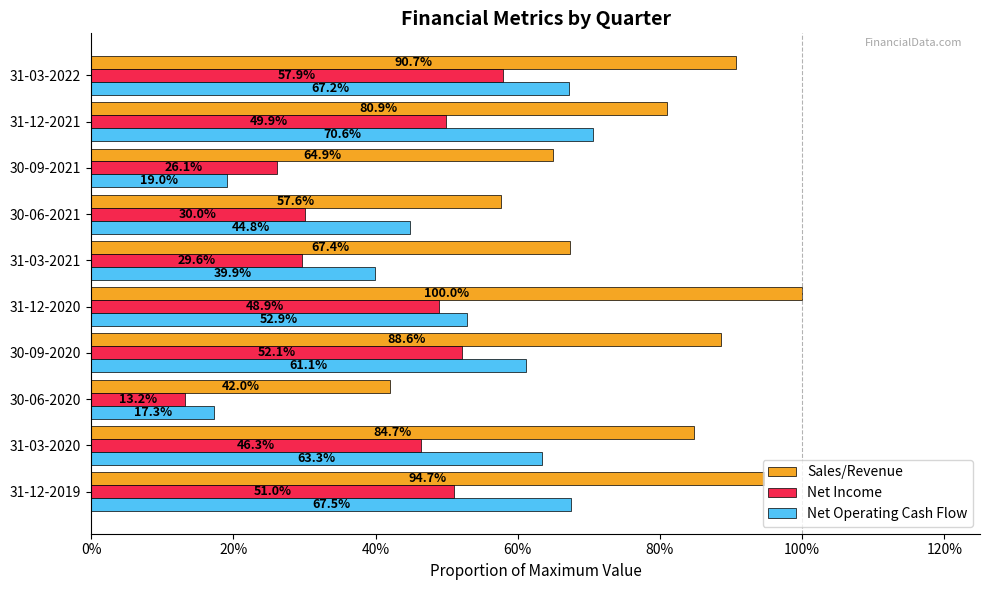

What is the minimum value for Net Income?

0.1